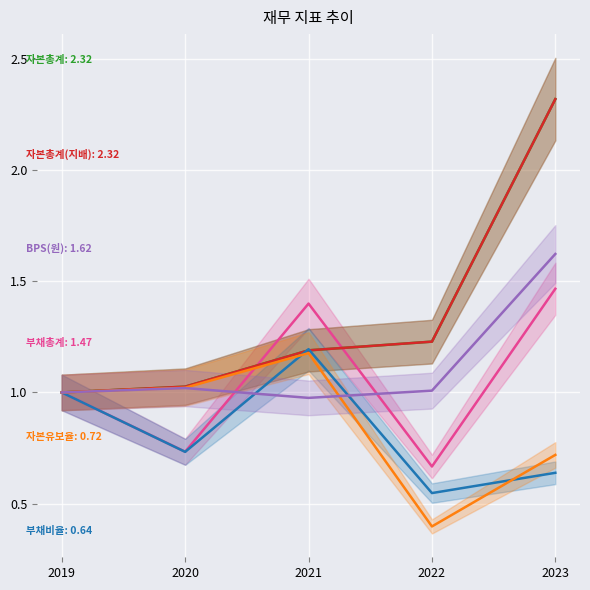

What are all the series names shown in the legend?

부채총계, 자본총계, 자본총계(지배), 부채비율, 자본유보율, BPS(원)